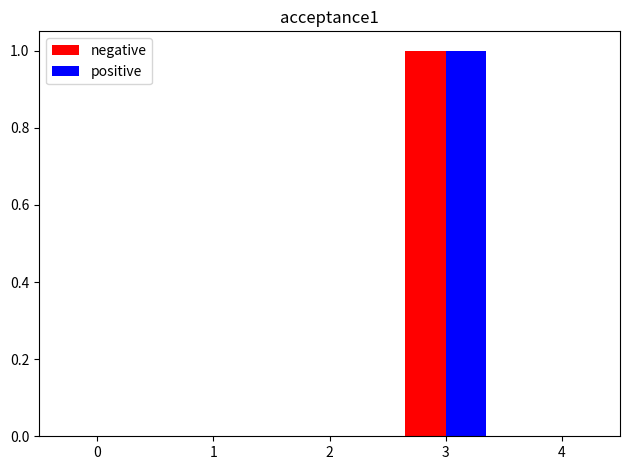

Which label corresponds to the largest value in the chart?

3